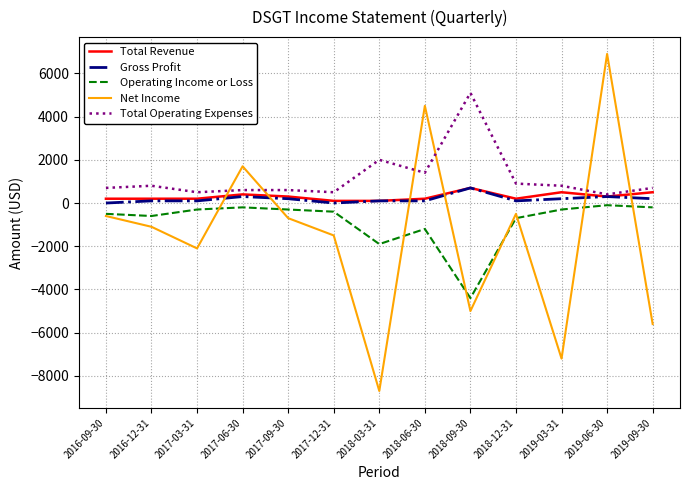

Which series has the widest spread of values?

Net Income